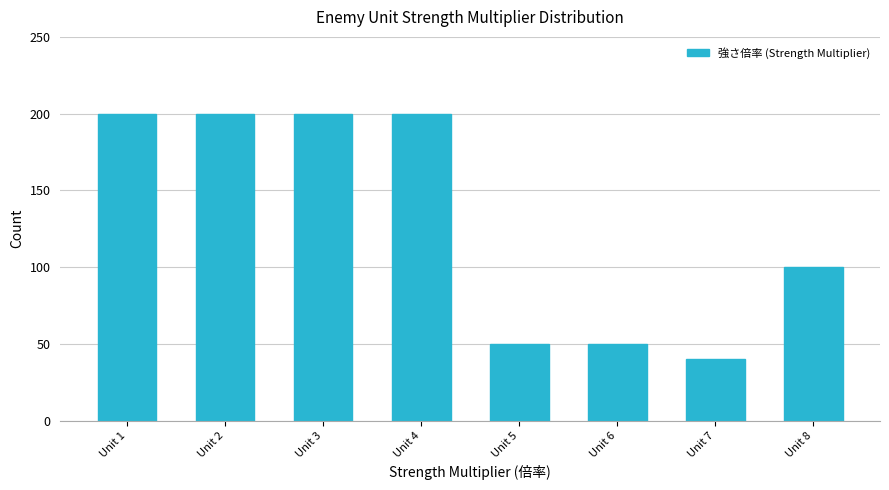

Reading left to right, what are all the values shown in this chart?

Unit 1=200	Unit 2=200	Unit 3=200	Unit 4=200	Unit 5=50	Unit 6=50	Unit 7=40	Unit 8=100